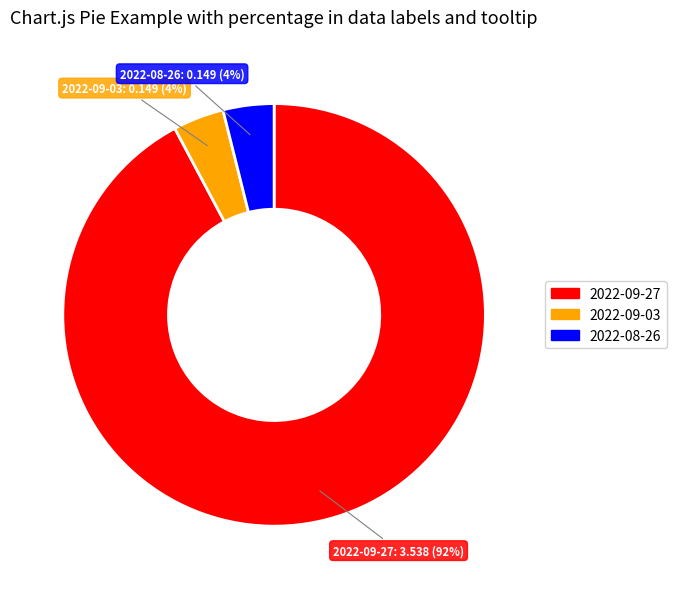

To the nearest percent, what portion does 2022-08-26 represent?

4%